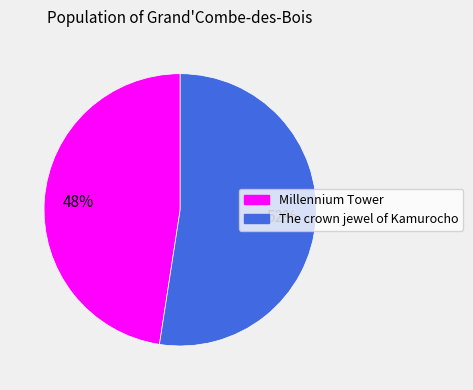

The Millennium Tower slice represents 48% of the pie. True or false?

True